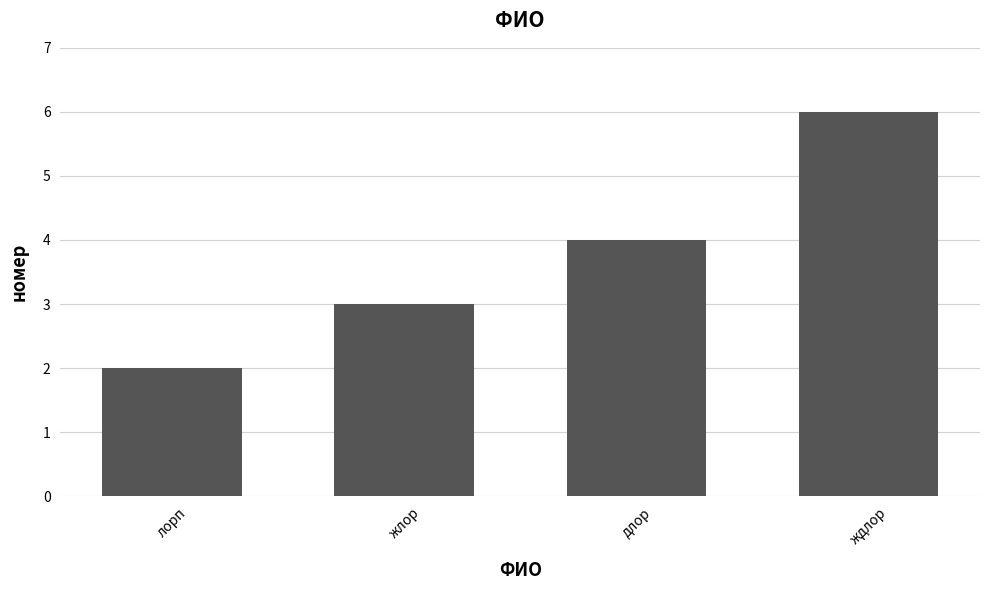

How many series are shown in this chart?

1